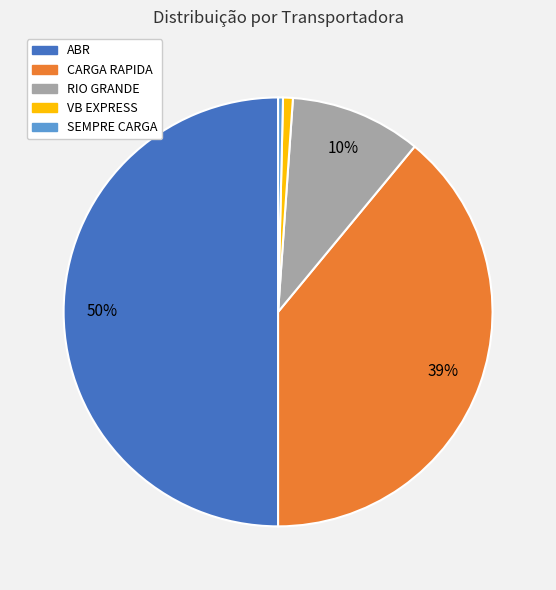

To the nearest percent, what portion does CARGA RAPIDA represent?

39%